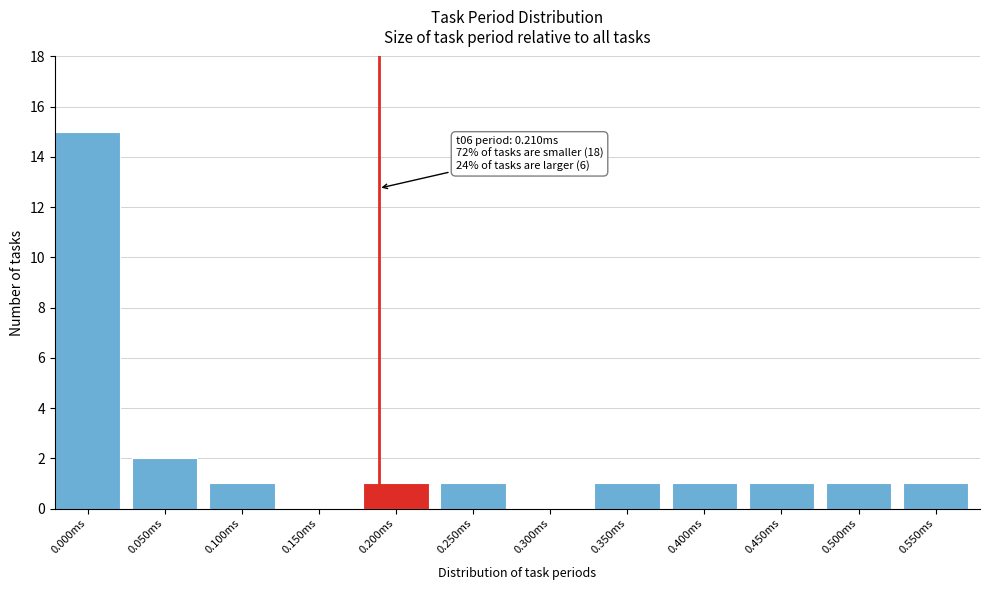

Reading left to right, what are all the values shown in this chart?

0.000ms=15	0.050ms=2	0.100ms=1	0.150ms=0	0.200ms=1	0.250ms=1	0.300ms=0	0.350ms=1	0.400ms=1	0.450ms=1	0.500ms=1	0.550ms=1